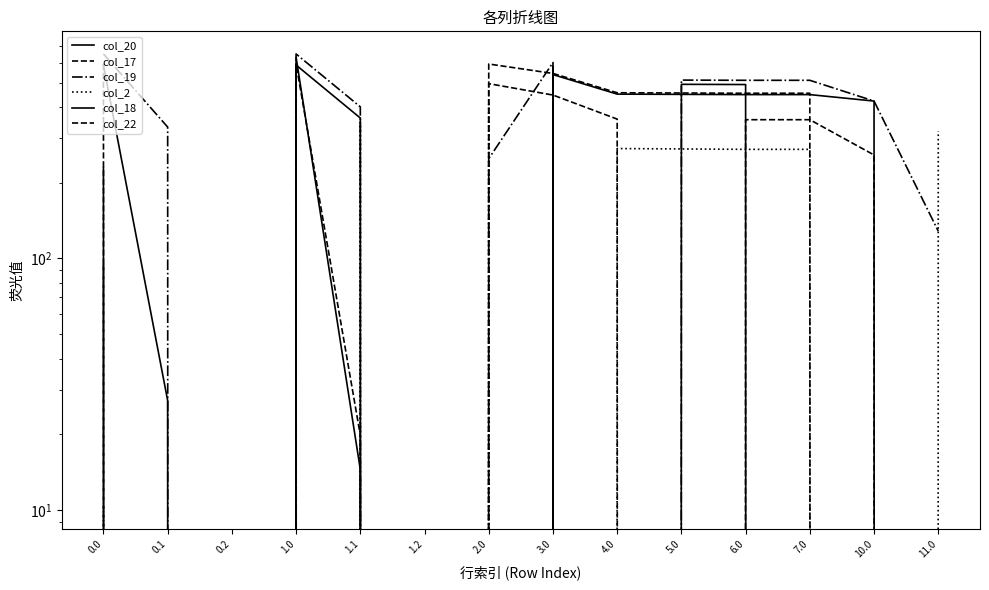

What position from the left is 10.0?

13